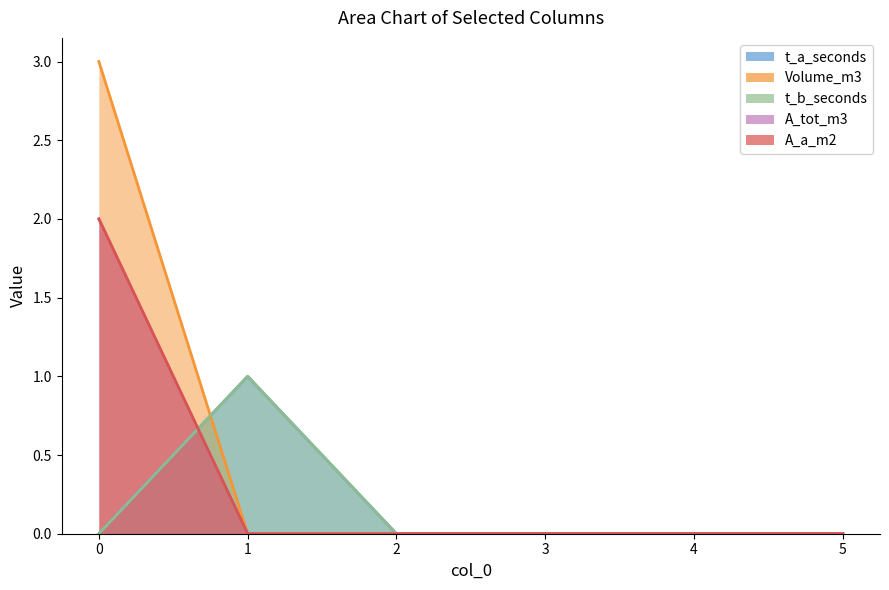

What are all the series names shown in the legend?

t_a_seconds, Volume_m3, t_b_seconds, A_tot_m3, A_a_m2